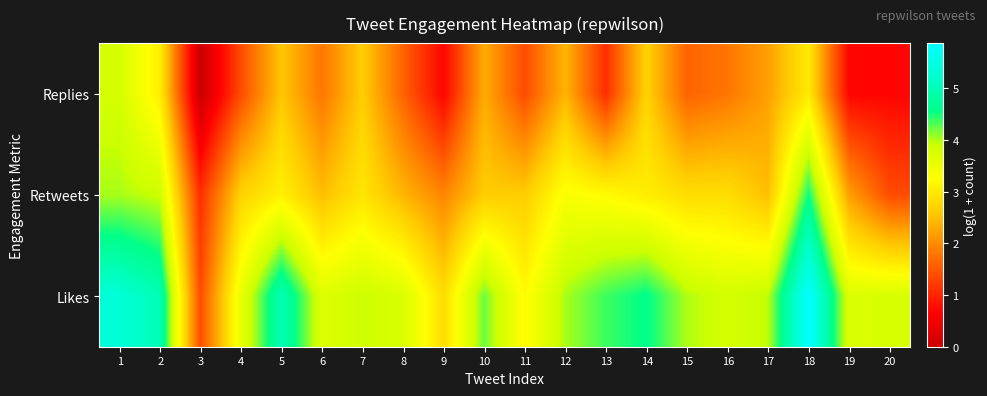

Which series has the largest total across all categories?

Likes